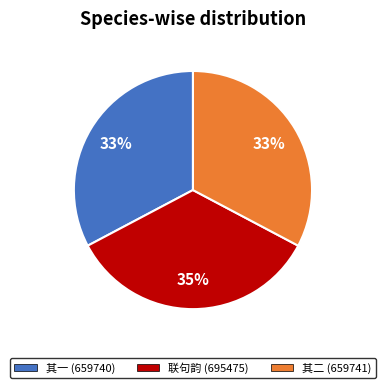

To the nearest percent, what percentage of the pie is 联句韵 (695475)?

35%